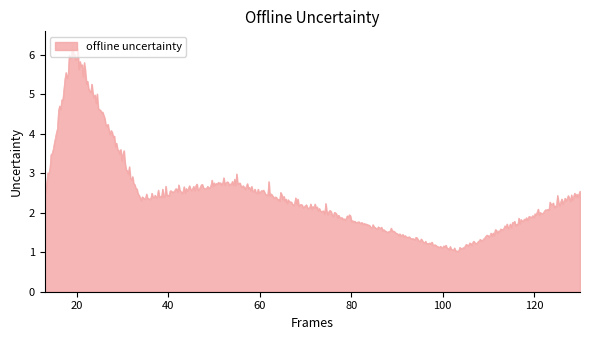

What is the smallest value displayed?

1.0